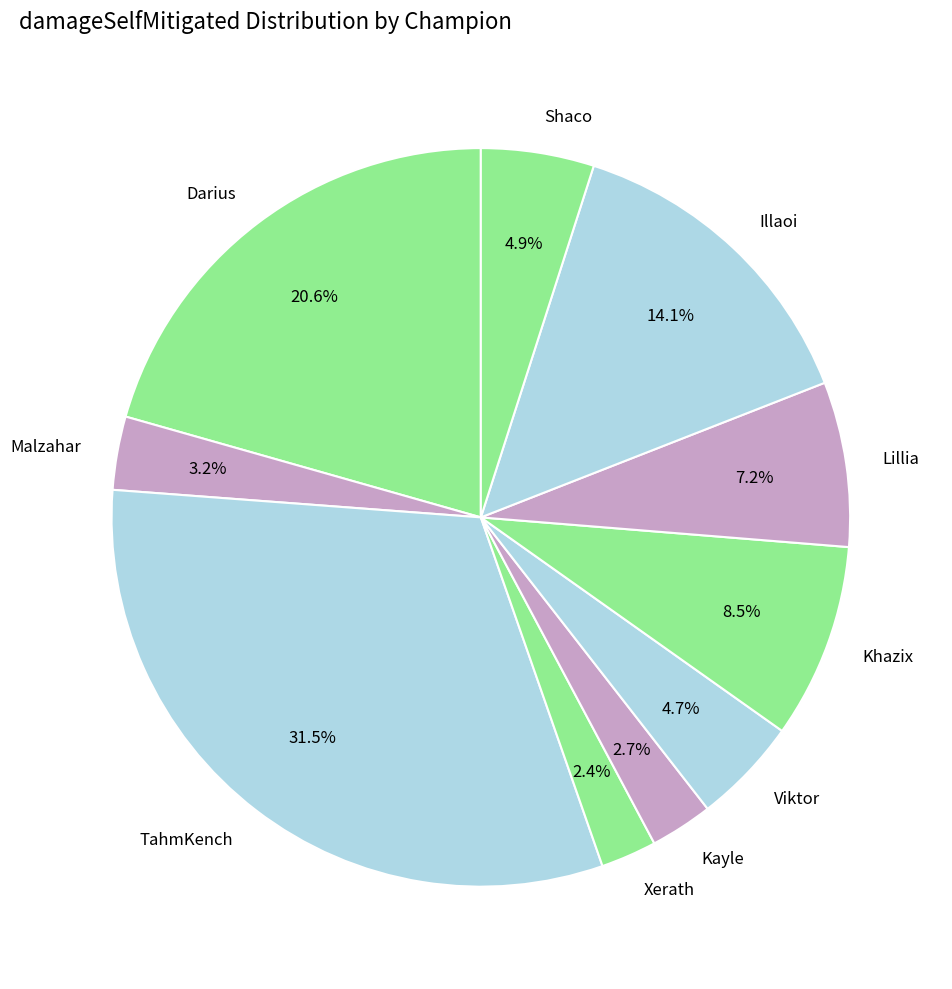

How many slices are in this pie chart?

10